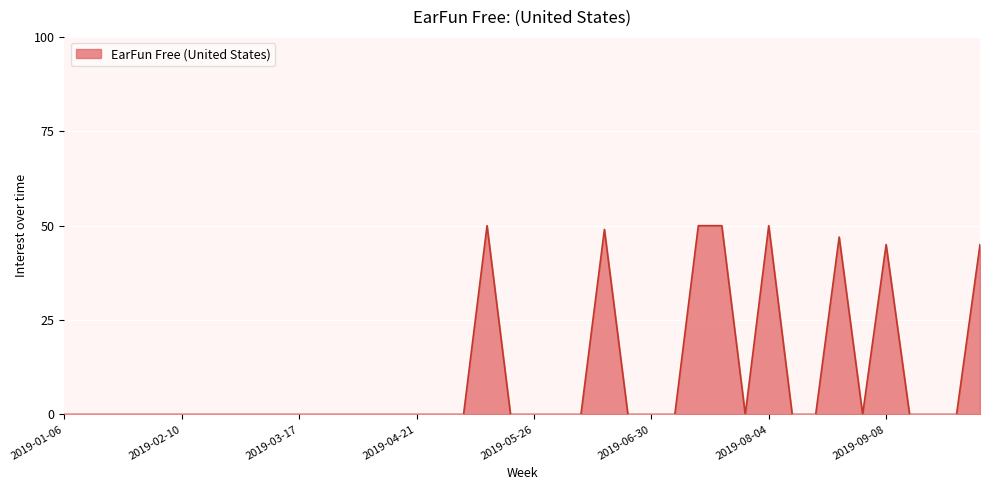

What is the average value?

10